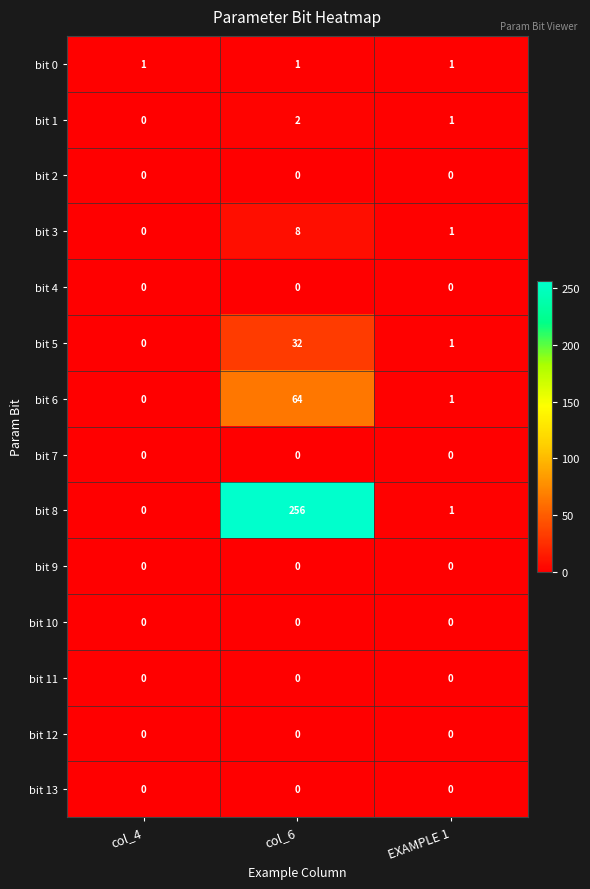

The value of bit 10 at col_6 is 0. True or false?

True